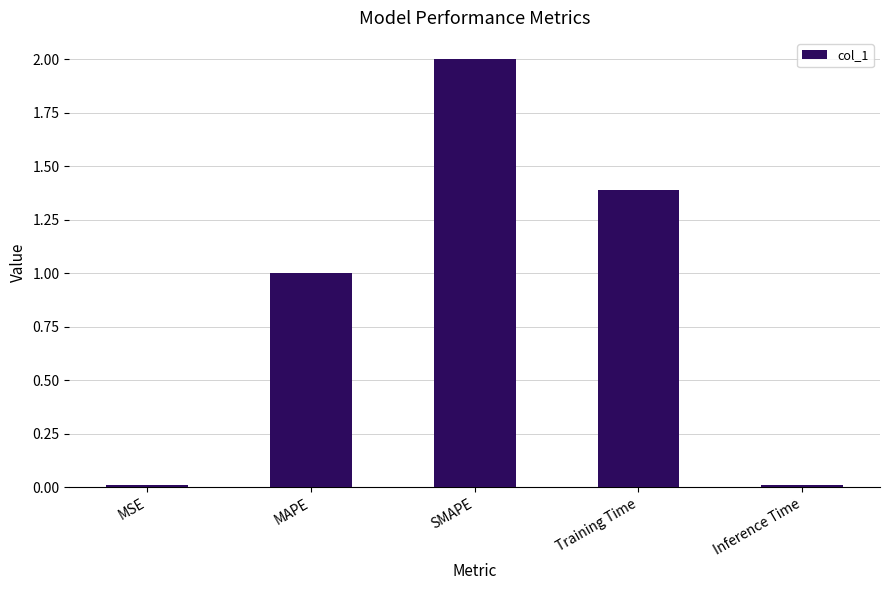

What is the difference between the maximum and minimum values?

2.0